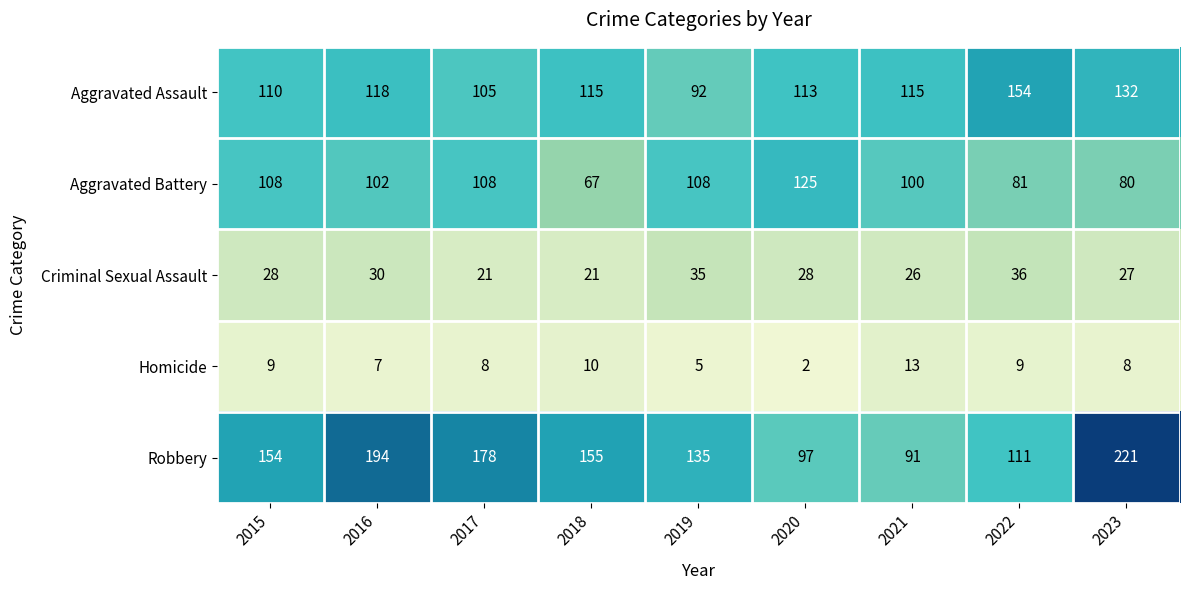

At which category is the sum across all series the highest?

2023